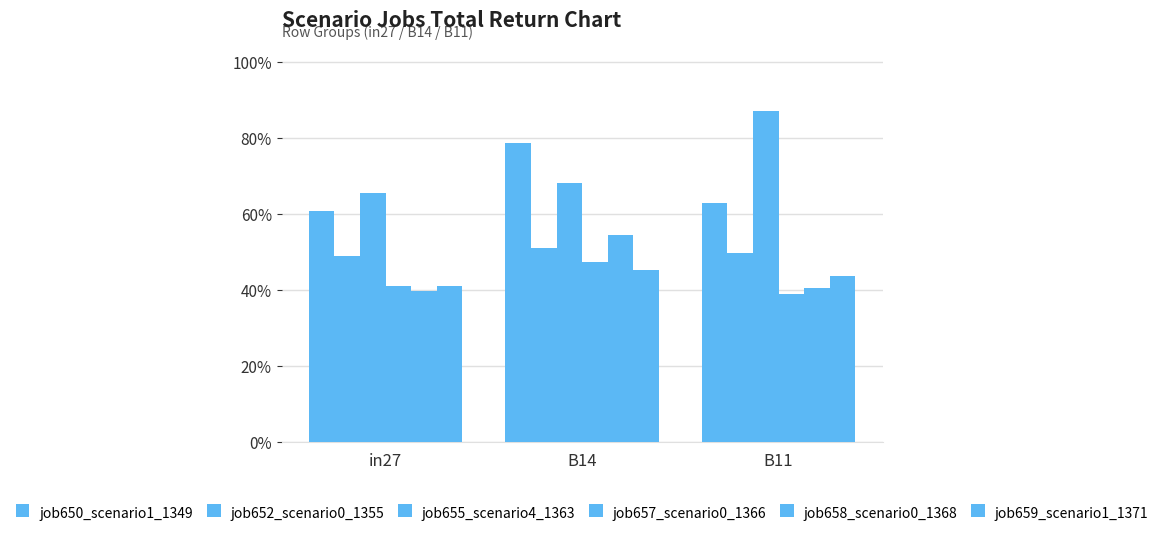

Are the bars horizontal?

No